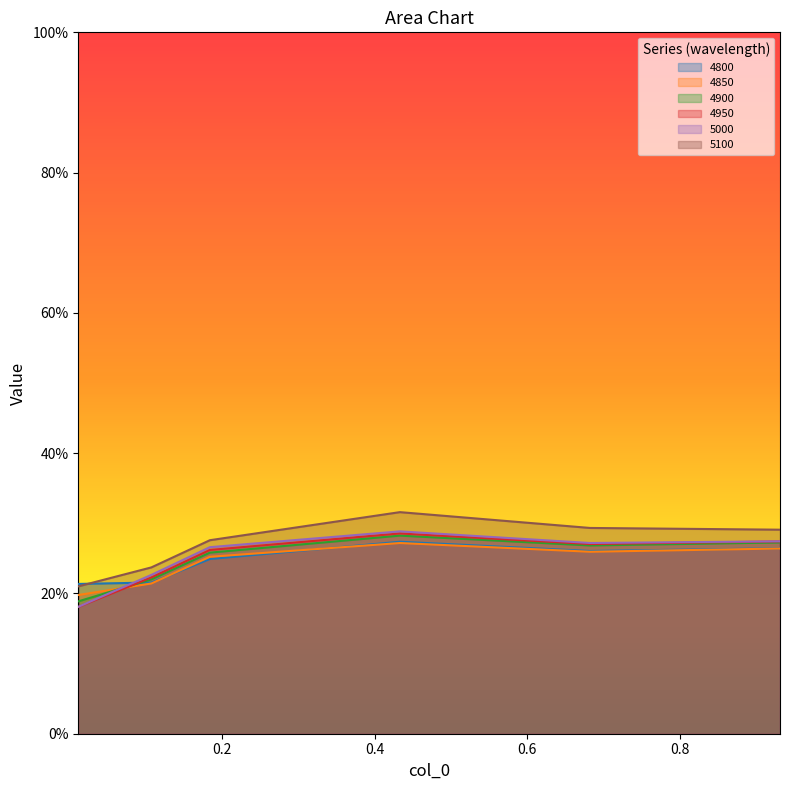

How many interior local peaks does the 4850 series have?

1